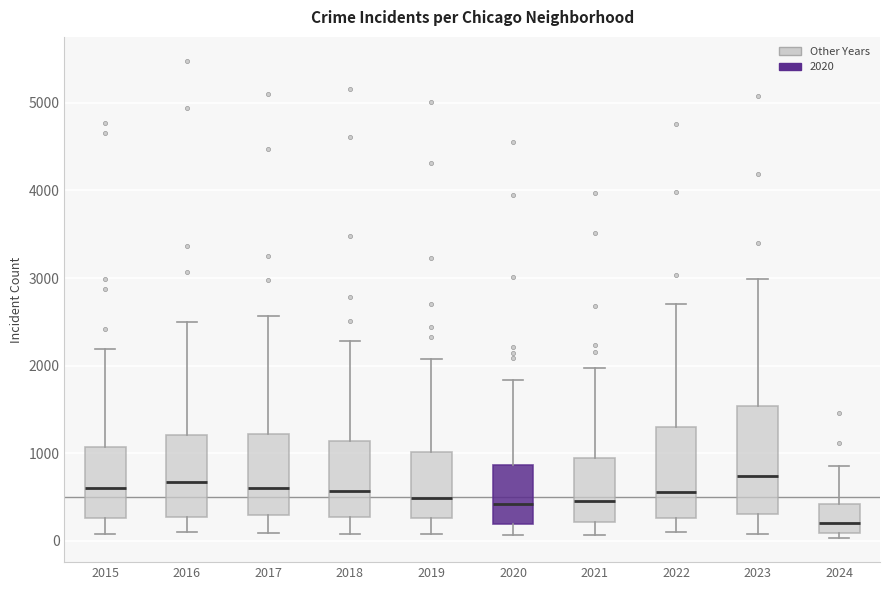

Reading left to right, read every box against the y-axis: the position of its median line, the range the box covers, and the ends of its whiskers. The values are not printed on the chart, so give them approximately, as read against the axis.

2015: median 600, box 300 to 1100, whiskers 100 to 2200
2016: median 700, box 300 to 1200, whiskers 100 to 2500
2017: median 600, box 300 to 1200, whiskers 100 to 2600
2018: median 600, box 300 to 1100, whiskers 100 to 2300
2019: median 500, box 300 to 1000, whiskers 100 to 2100
2020: median 400, box 200 to 900, whiskers 100 to 1800
2021: median 500, box 200 to 900, whiskers 100 to 2000
2022: median 600, box 300 to 1300, whiskers 100 to 2700
2023: median 700, box 300 to 1500, whiskers 100 to 3000
2024: median 200, box 100 to 400, whiskers 0 to 900